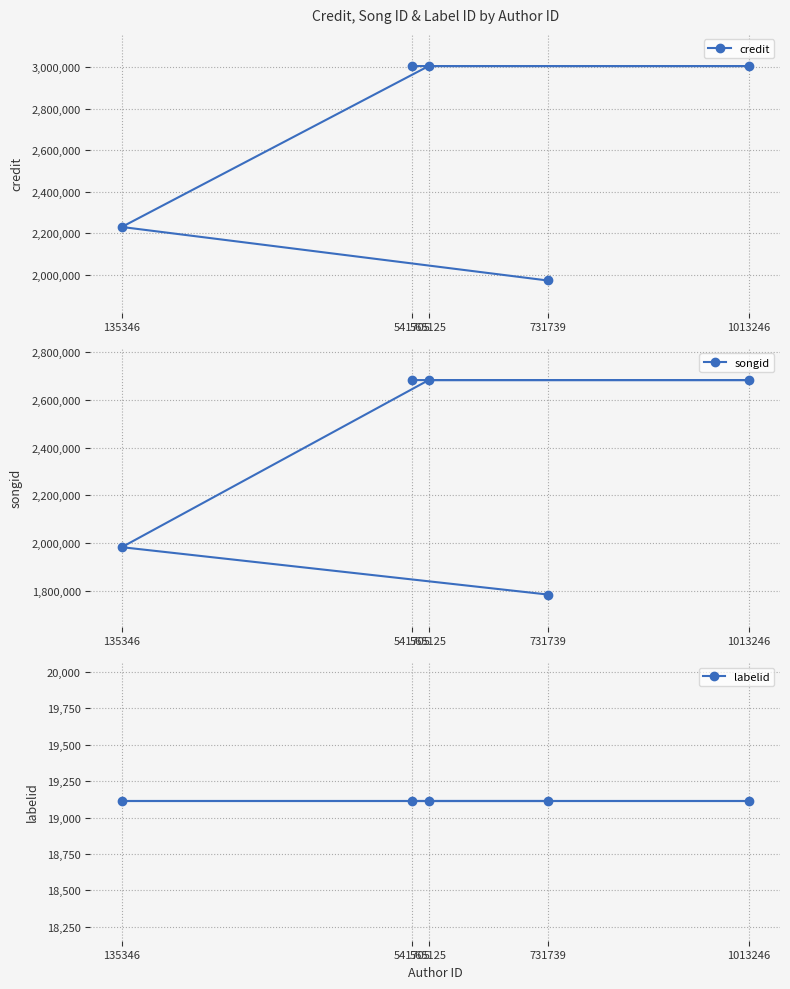

Rank the series by their maximum value, from lowest to highest.

labelid, songid, credit